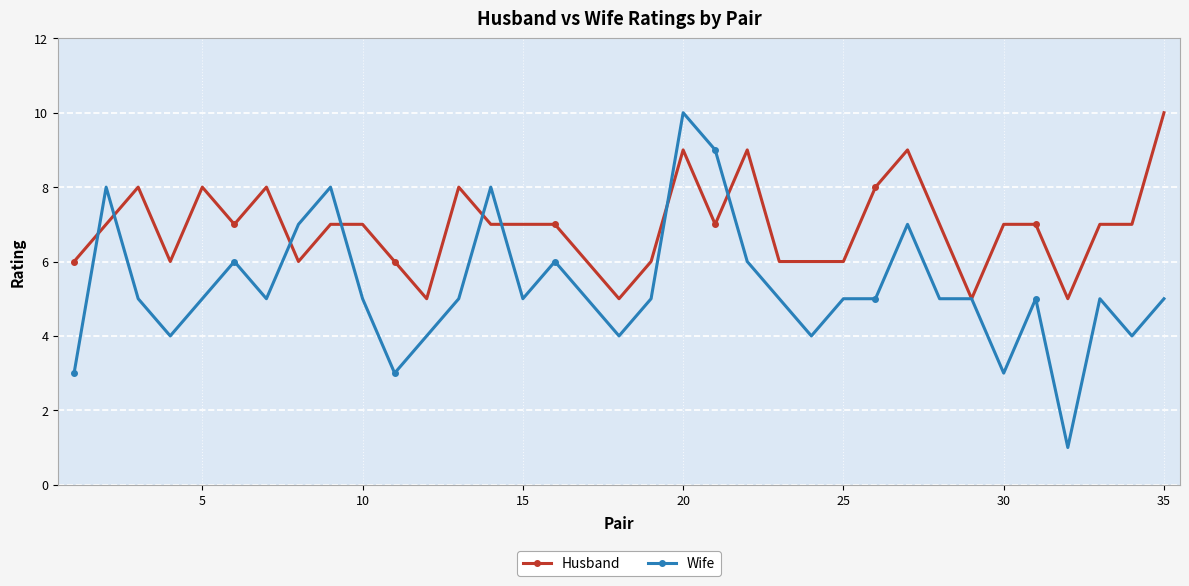

What is the value of the Husband point at the 31st from the left?

7